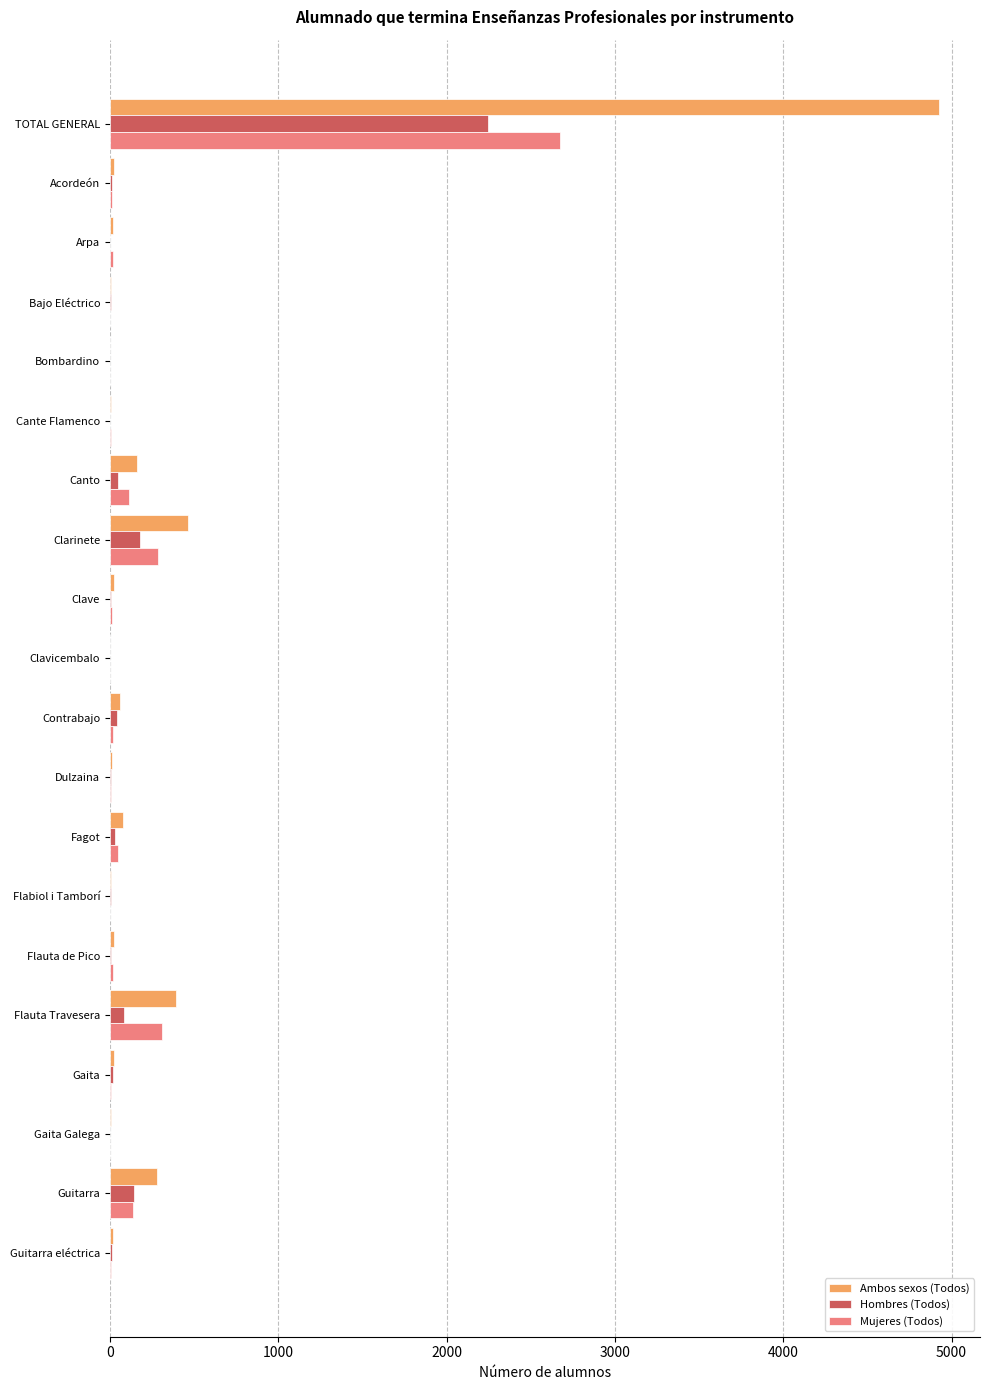

What is the sum of the Ambos sexos (Todos) values at Guitarra and TOTAL GENERAL?

5201